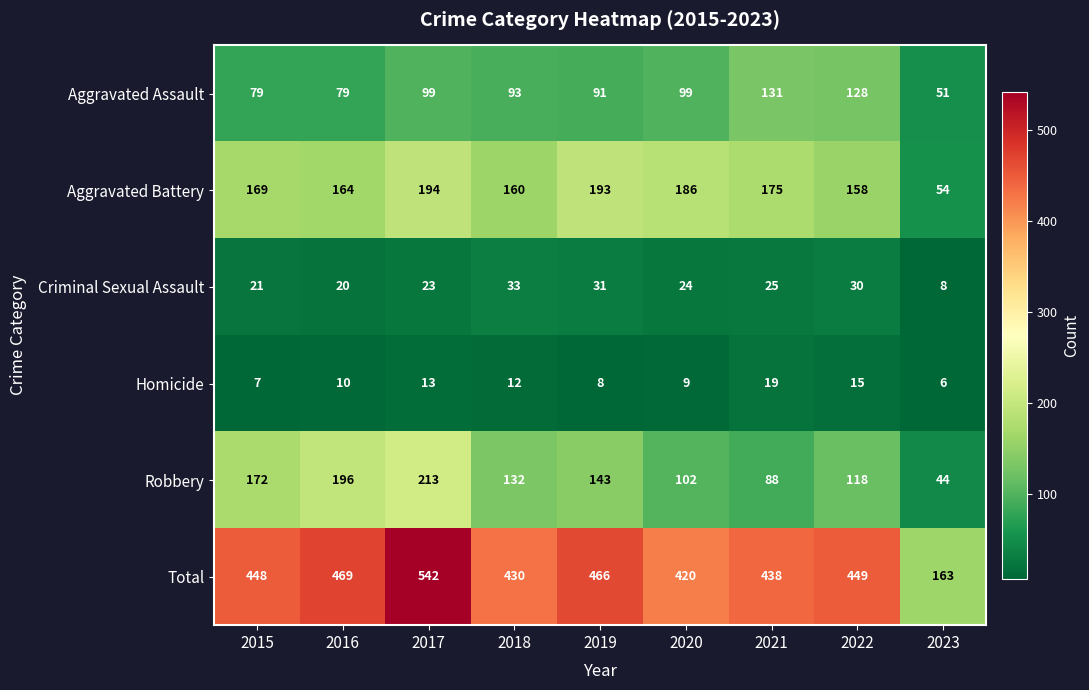

At how many categories does at least one series exceed 30?

9